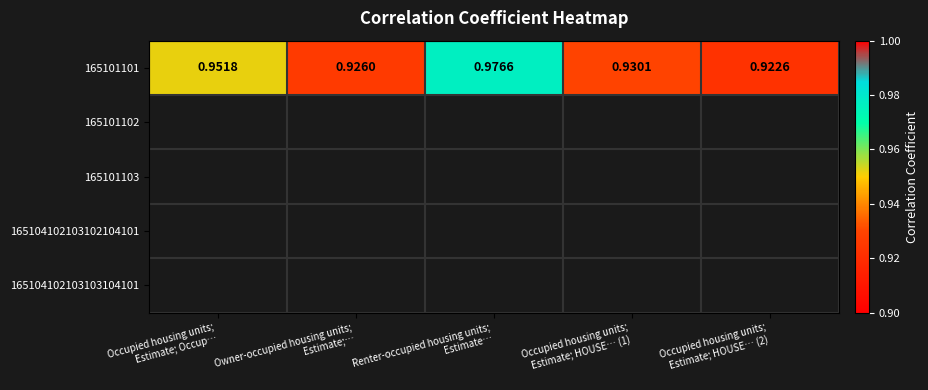

What is the average value?

0.9